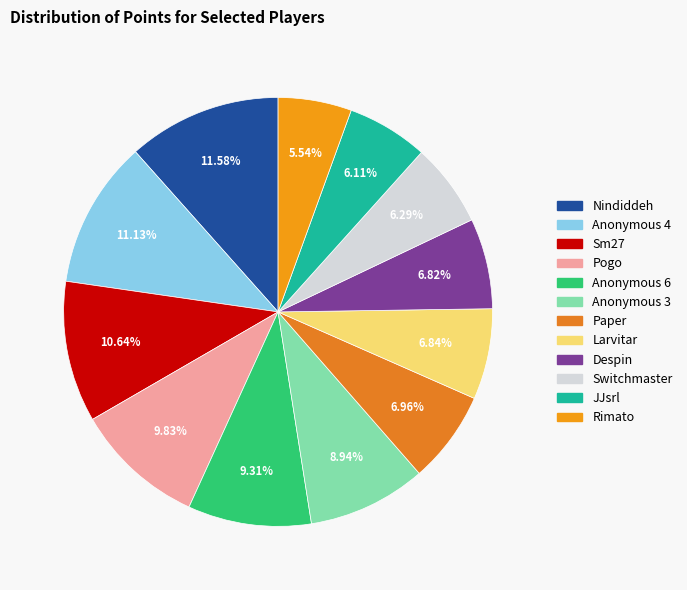

To the nearest percent, what percentage of the pie is Anonymous 6?

9%